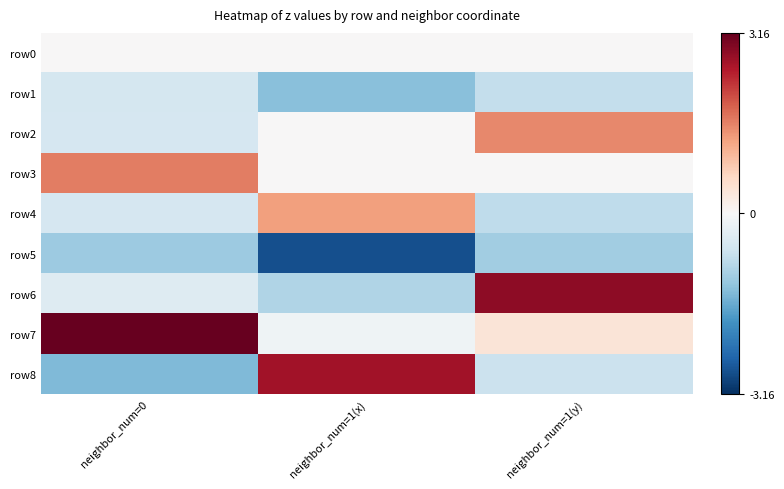

At which category is the sum across all series the highest?

neighbor_num=1(y)